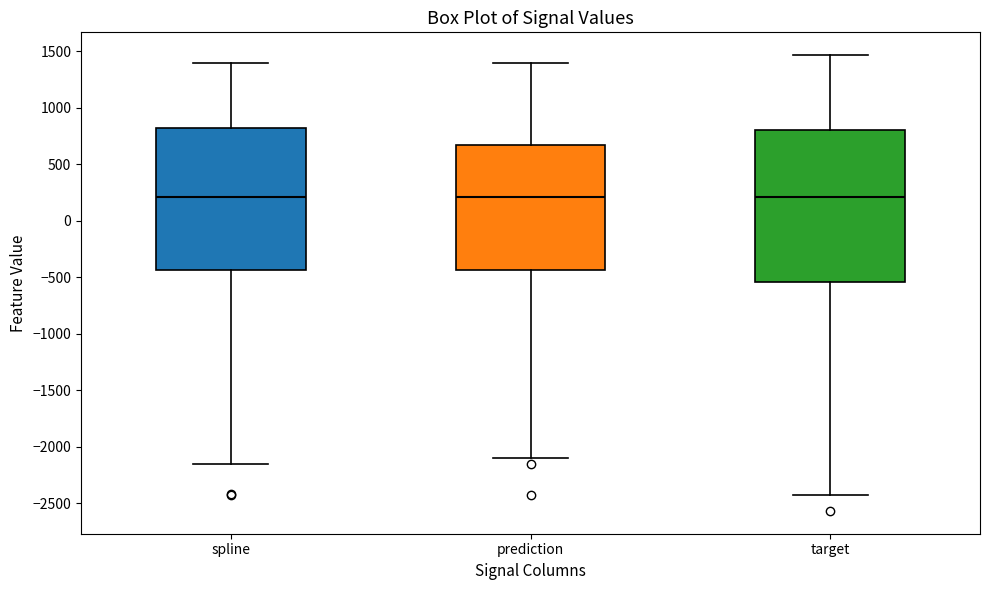

Where does the lower whisker of the box for prediction end on the y-axis? The values are not printed on the chart, so give them approximately, as read against the axis.

-2100